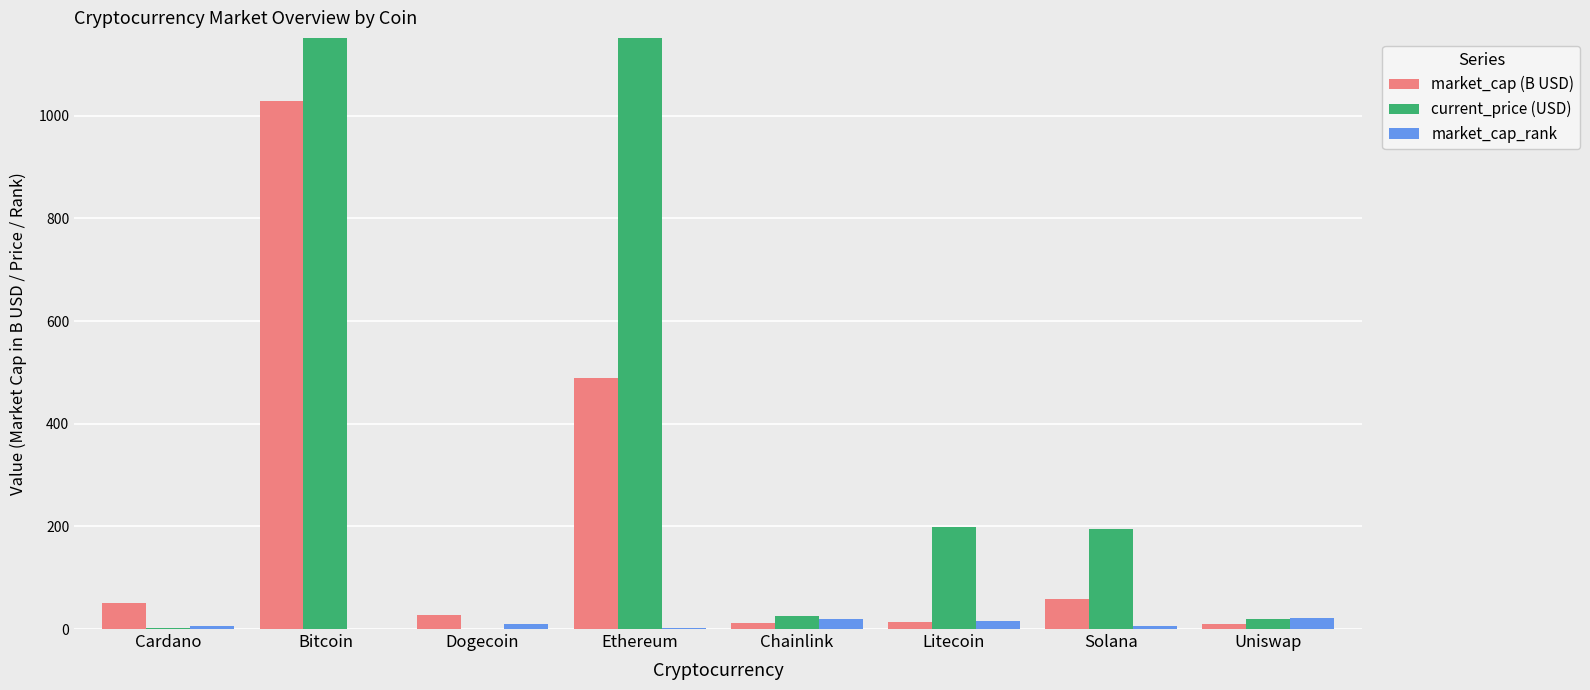

The market_cap_rank series shows 5.0 at Solana. True or false?

True